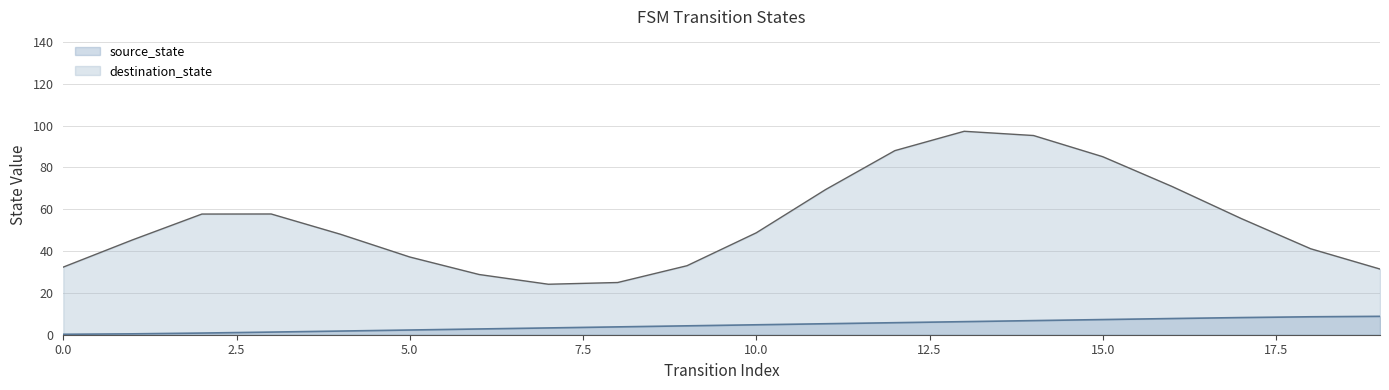

True or false: the data shows 11.4 at 14.

False